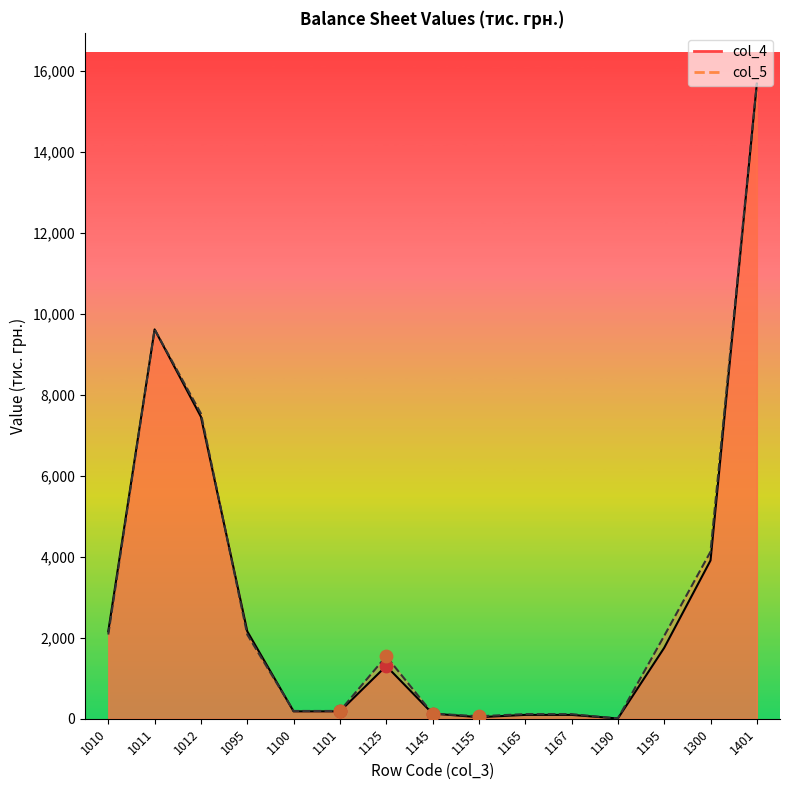

Which series has the largest total across all categories?

col_5